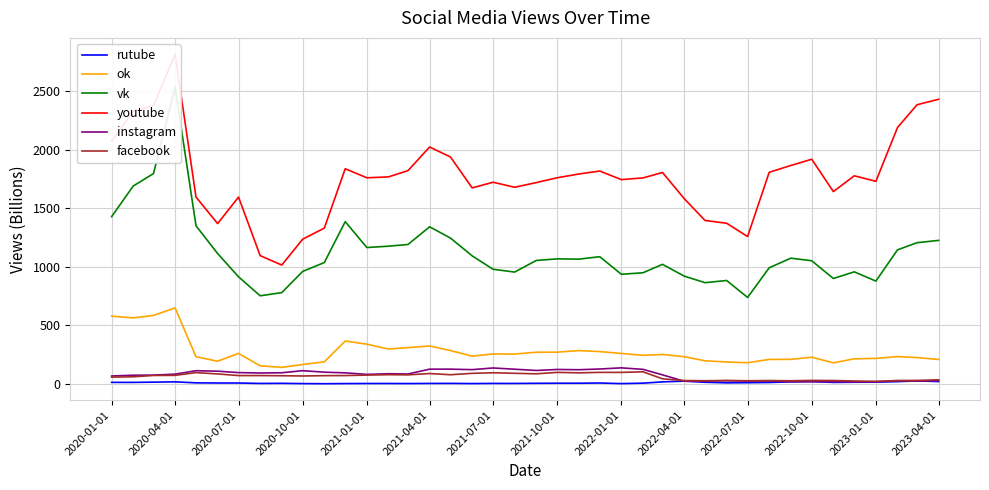

At how many categories does at least one series exceed 392?

40